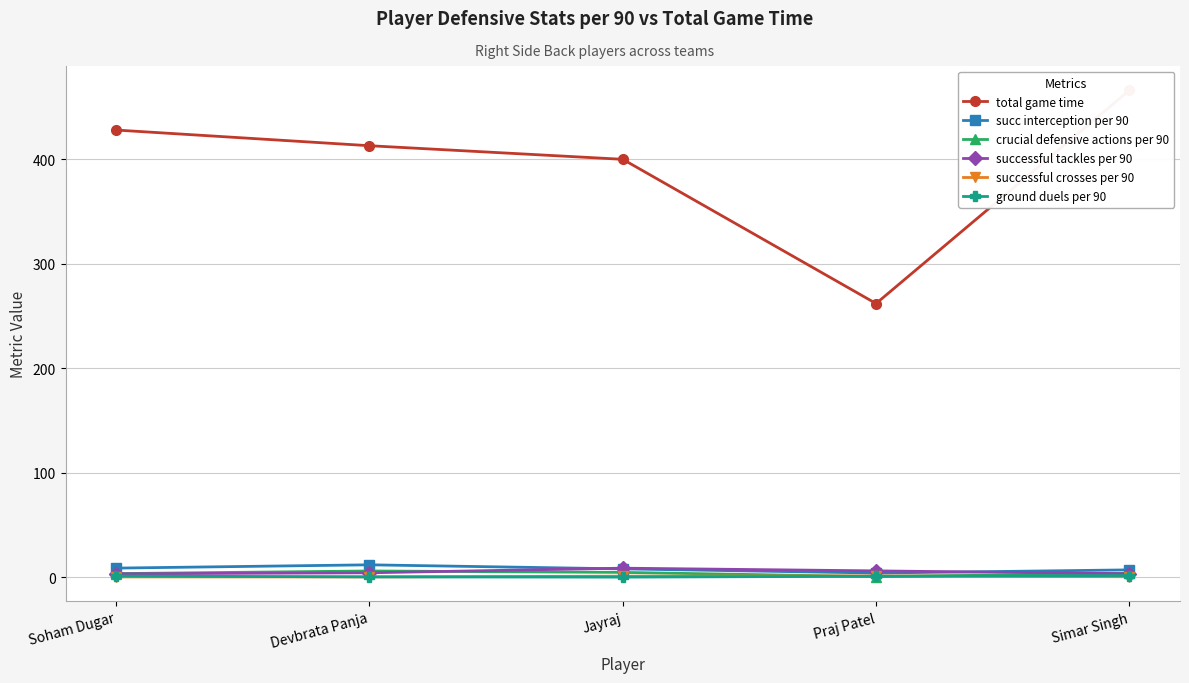

What is the value of the total game time point at the 1st from the left?

428.0